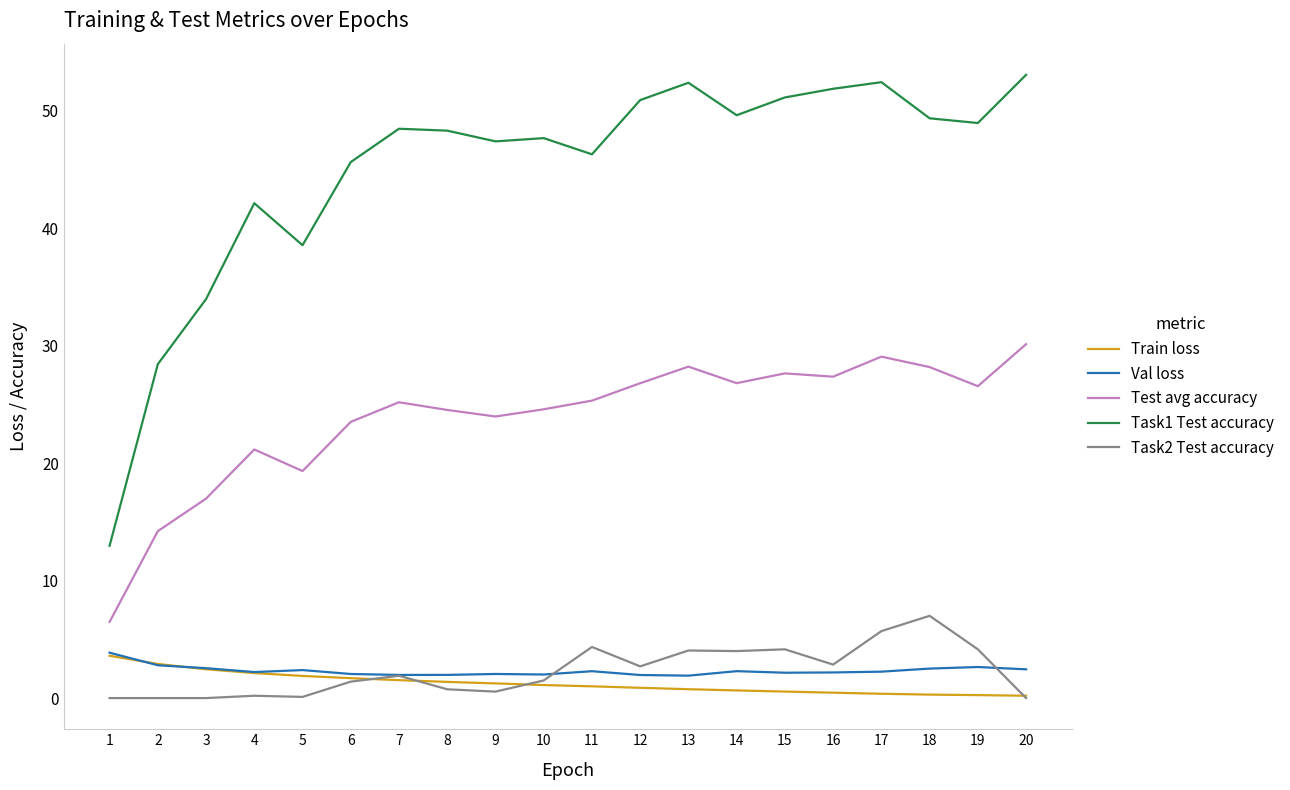

The value of Test avg accuracy at 10 is 24.6. True or false?

True